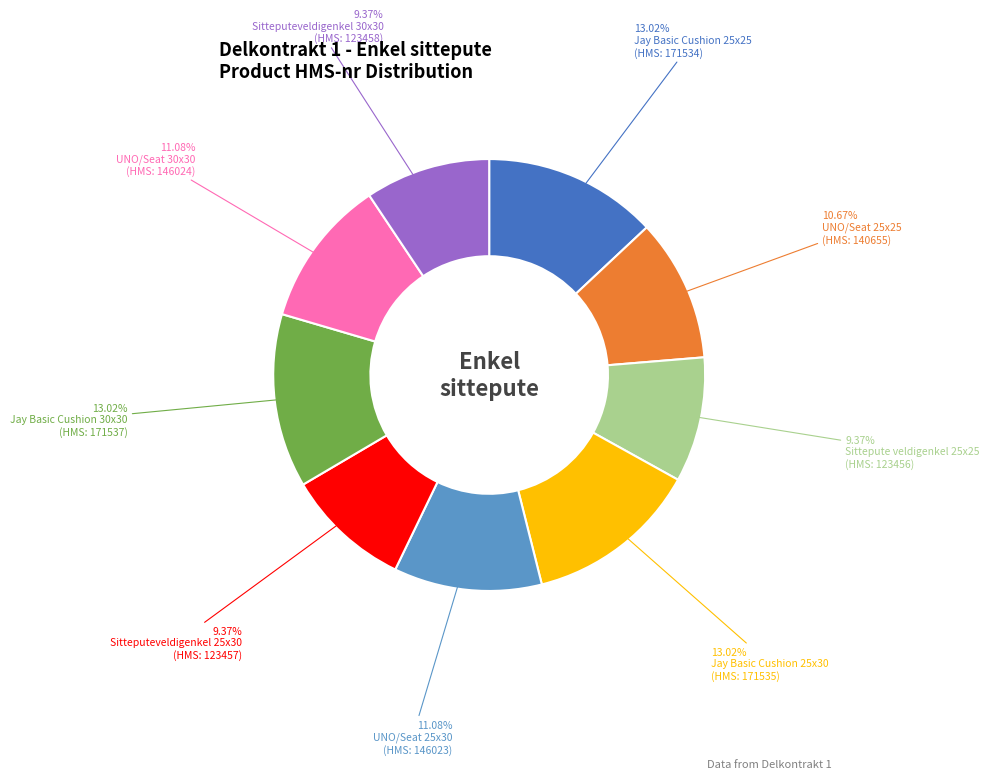

Count the number of slices in the pie.

9